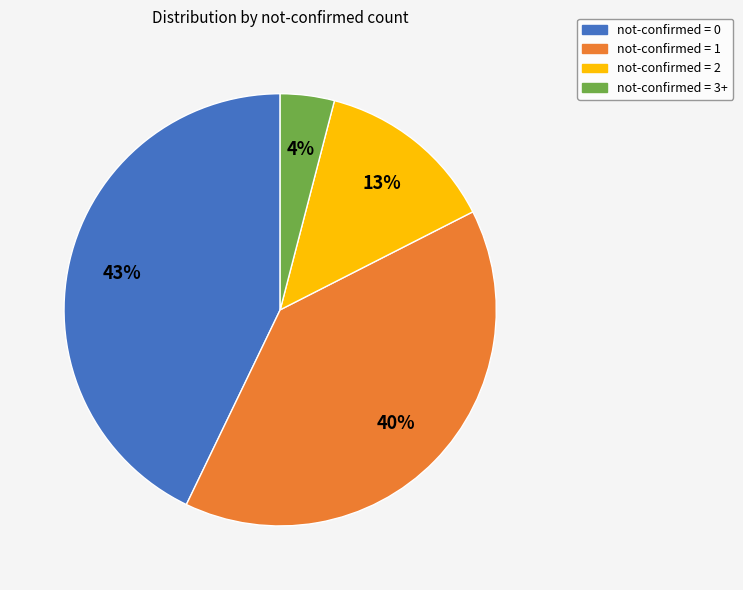

Rank the categories by value from lowest to highest.

not-confirmed = 3+, not-confirmed = 2, not-confirmed = 1, not-confirmed = 0